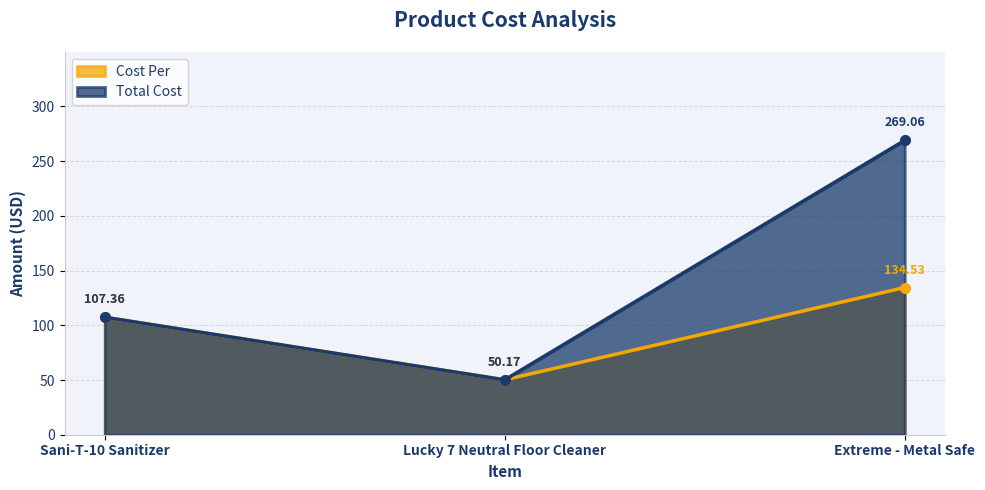

Reading left to right, list all the values displayed in this chart.

Cost Per: Sani-T-10 Sanitizer=107.4	Lucky 7 Neutral Floor Cleaner=50.2	Extreme - Metal Safe=134.5
Total Cost: Sani-T-10 Sanitizer=107.4	Lucky 7 Neutral Floor Cleaner=50.2	Extreme - Metal Safe=269.1